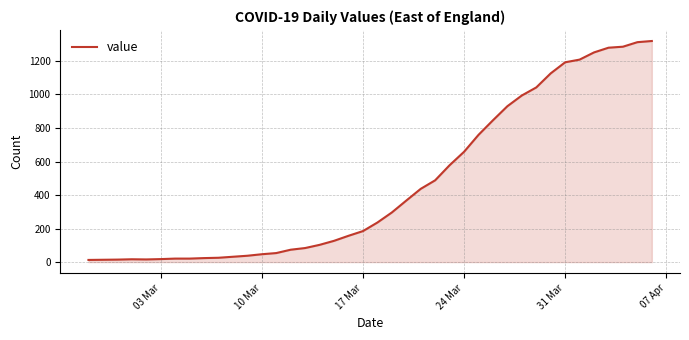

What is the greatest value displayed?

1319